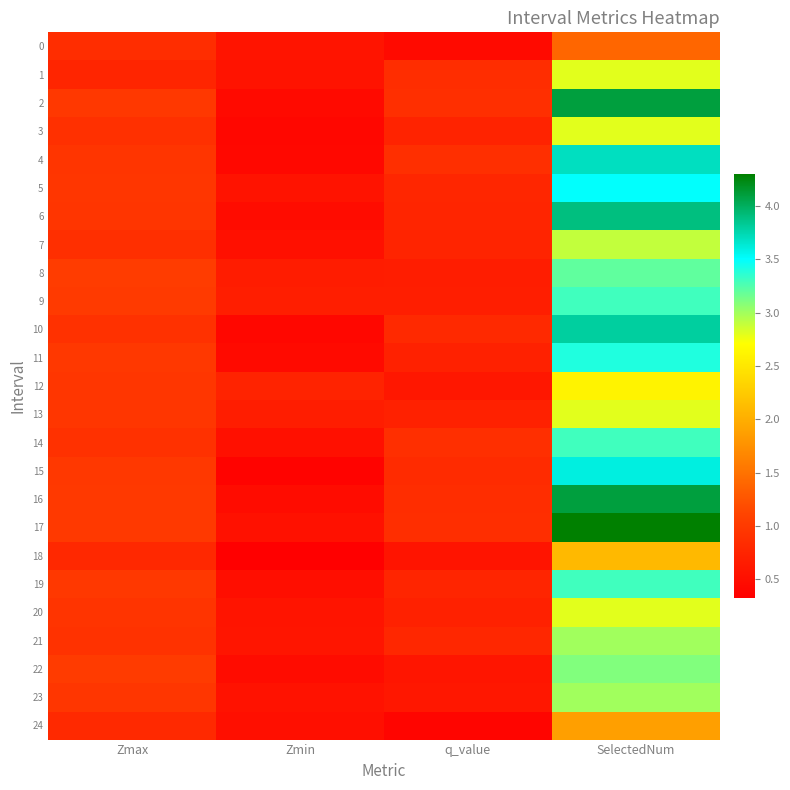

Which has a higher value, SelectedNum or Zmin?

SelectedNum